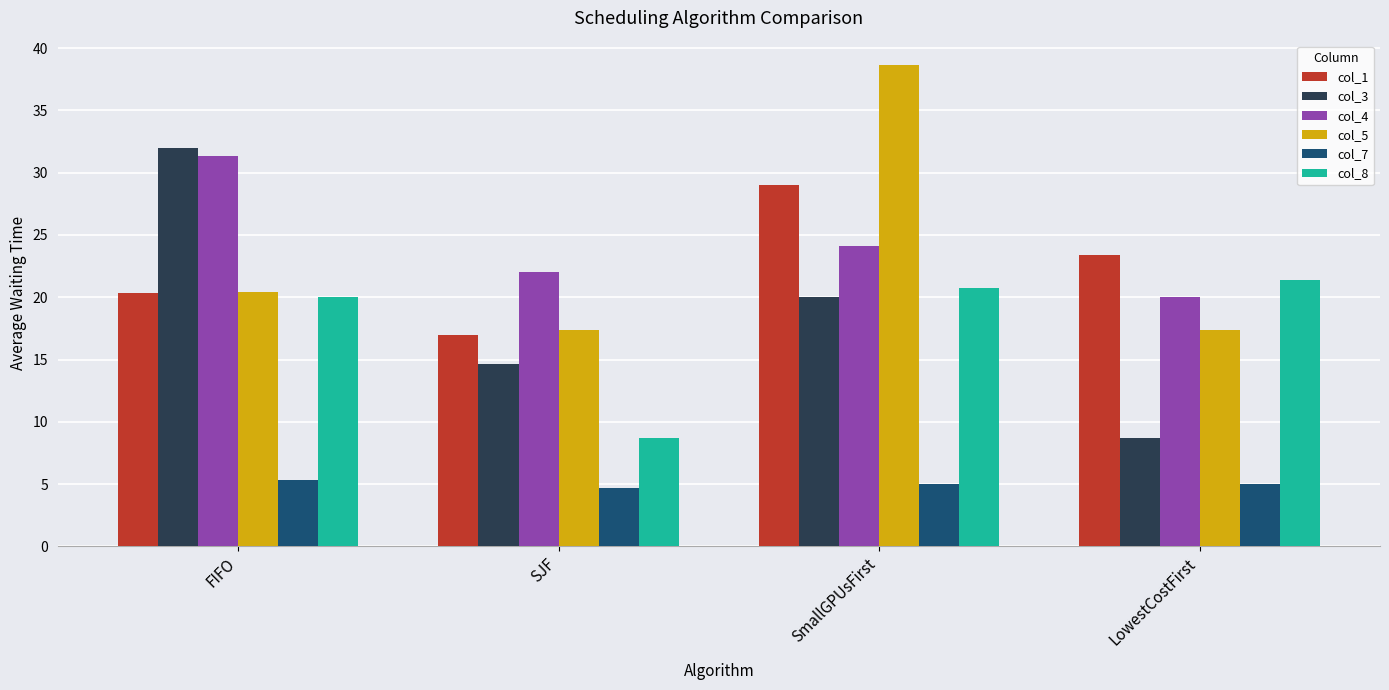

What is the value of the col_1 bar at the 3rd from the left?

29.0